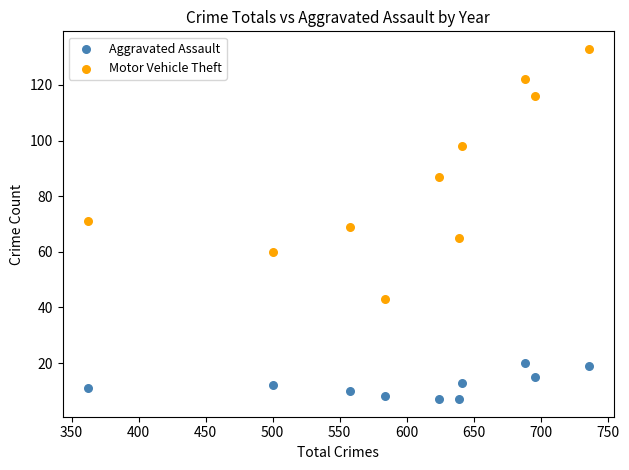

Which series has the largest Y range (max minus min)?

Motor Vehicle Theft